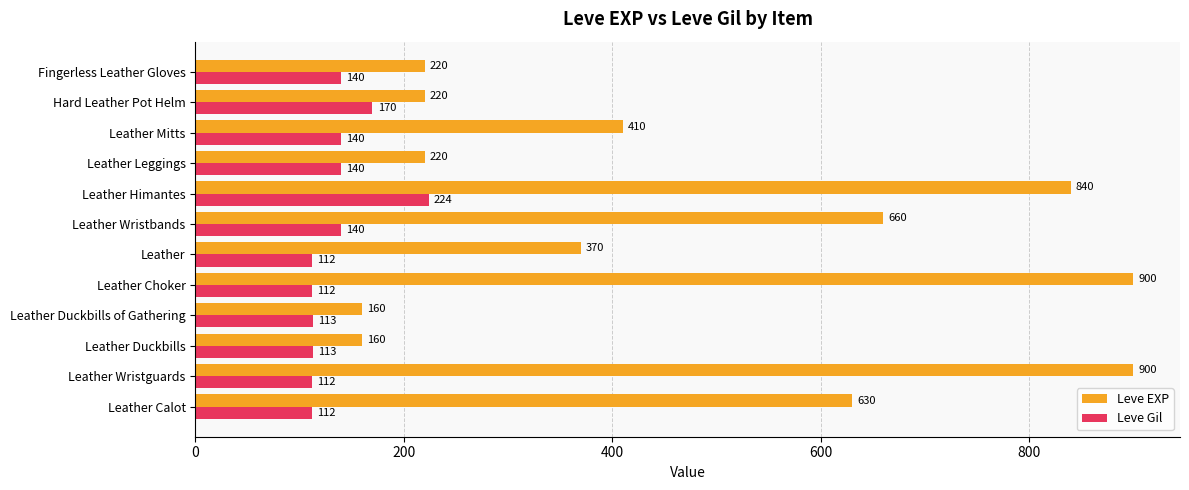

Where is Leve Gil nearest to the value 168?

Hard Leather Pot Helm